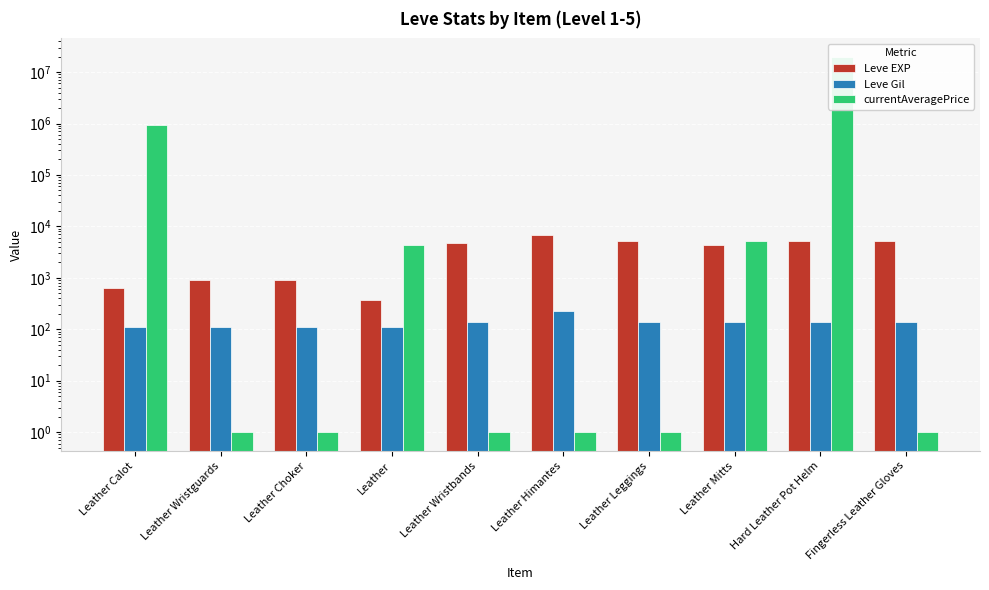

Which category has the lowest value across all series?

Leather Wristguards